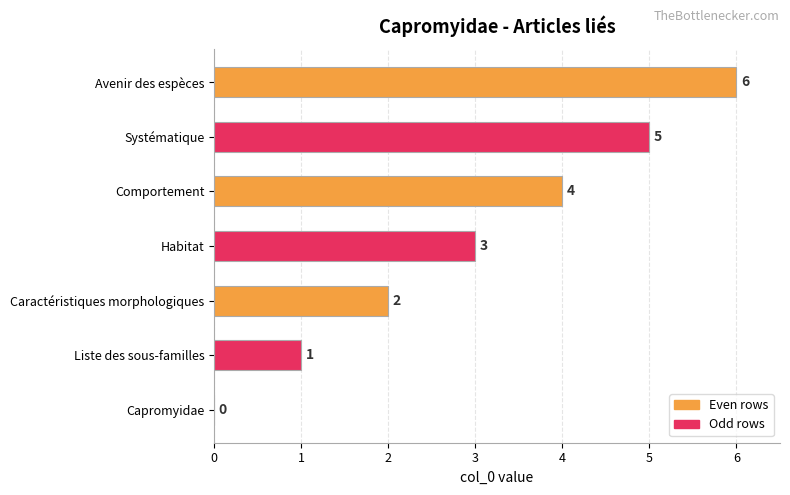

What is the change in value from Habitat to Comportement?

+1